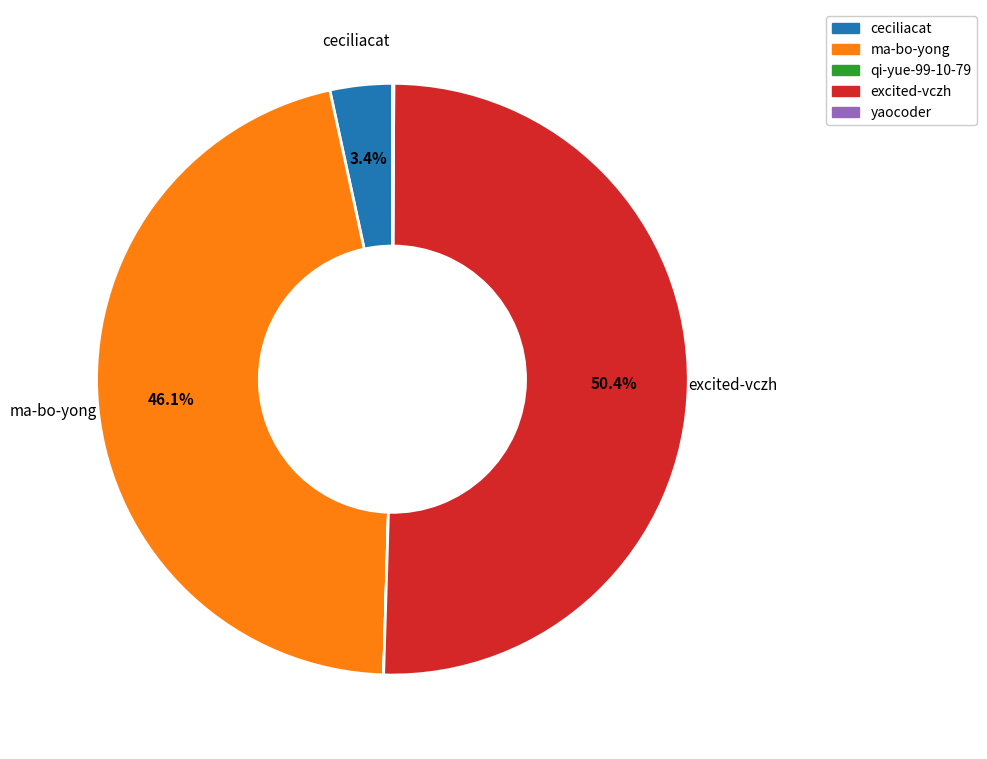

What percentage is the excited-vczh slice, to the nearest percent?

50%